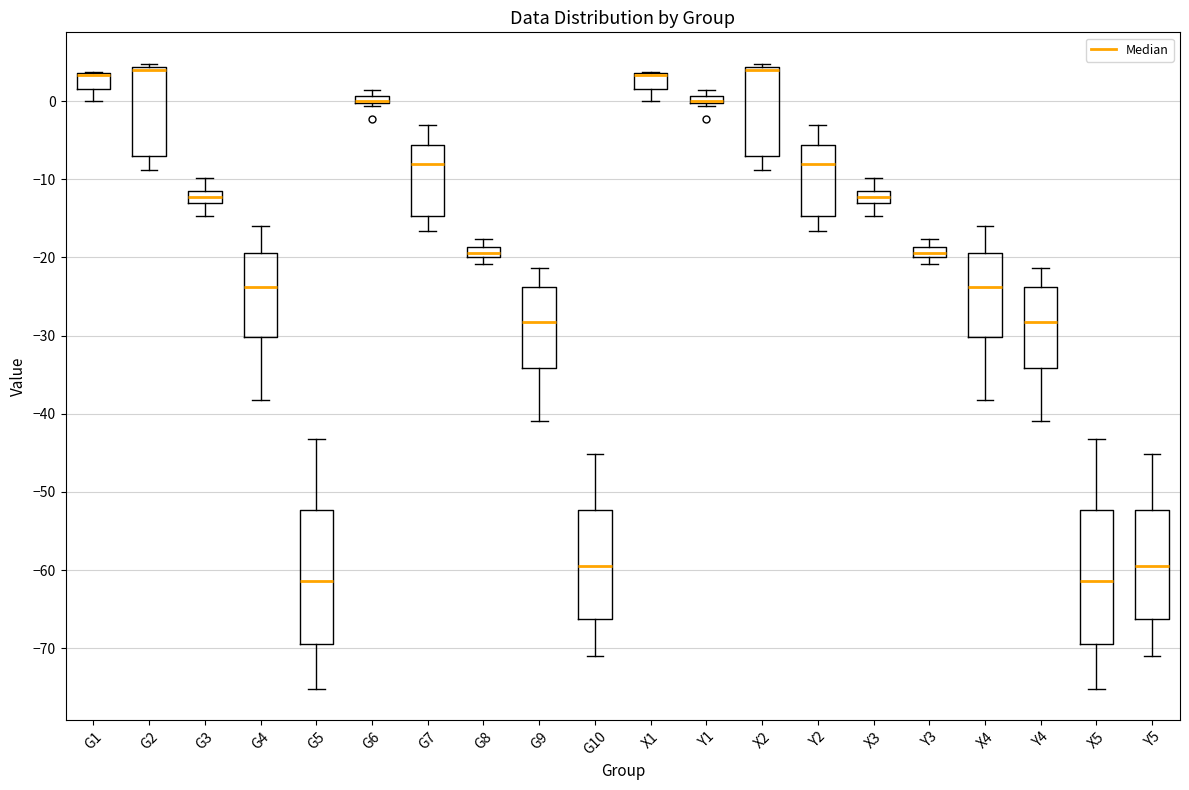

Where is the lower edge of the box for Y5 on the y-axis? The values are not printed on the chart, so give them approximately, as read against the axis.

-66